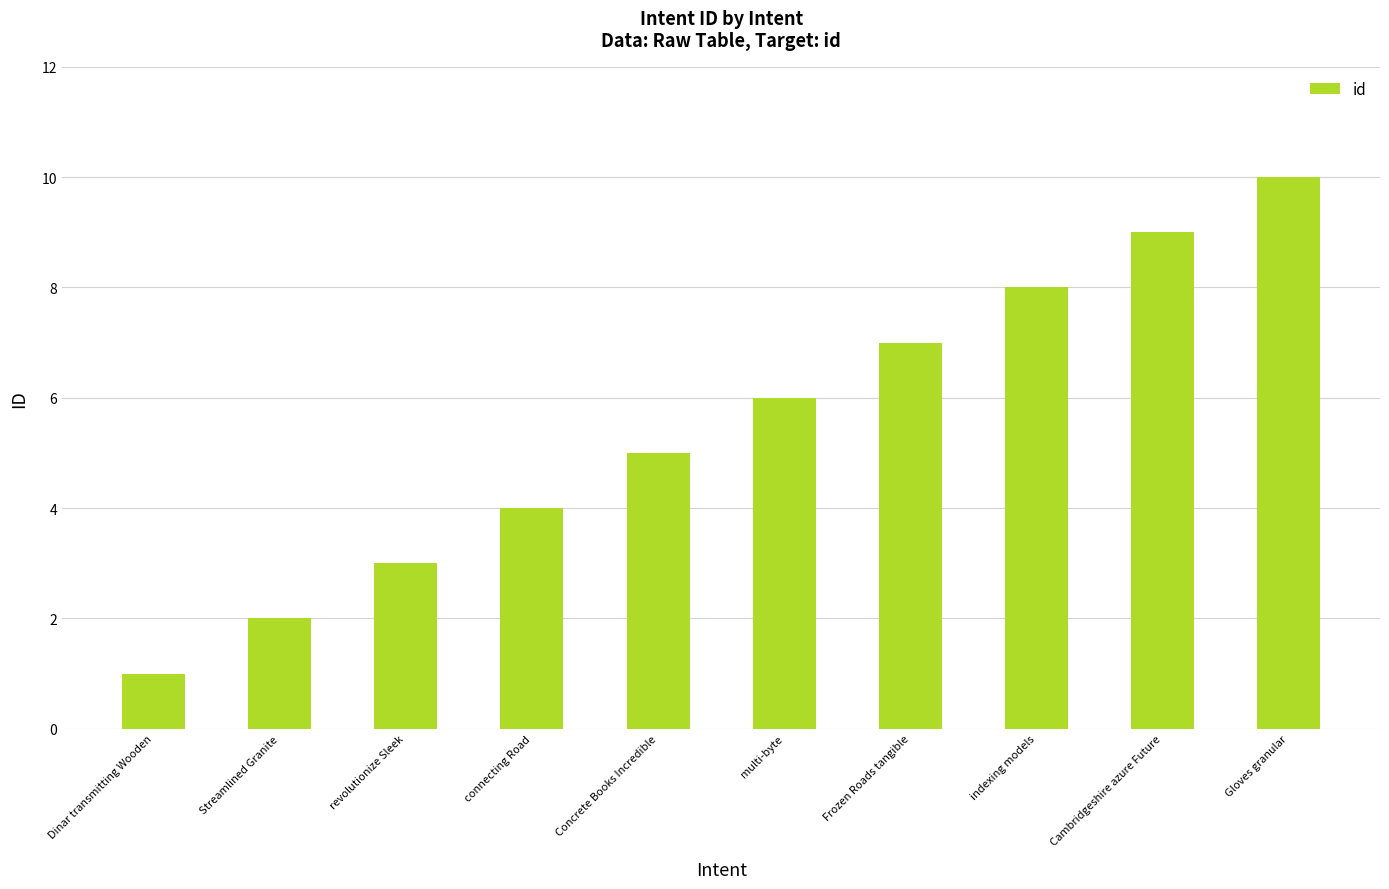

What is the ratio of the value at revolutionize Sleek to the value at multi-byte?

0.5